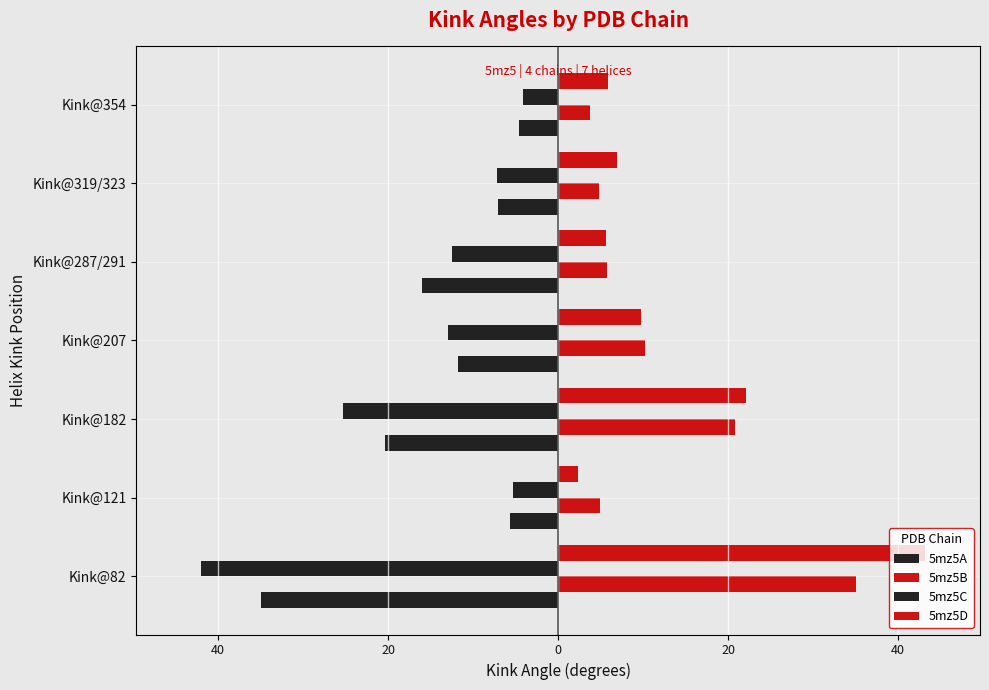

Are the bars grouped side by side (vs. stacked)?

Yes